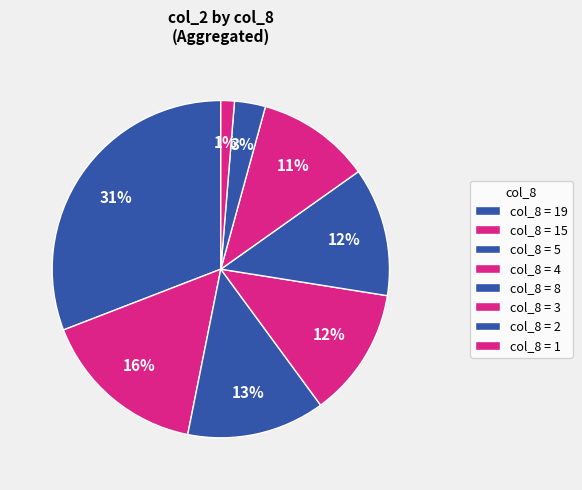

How many segments does this pie chart have?

8